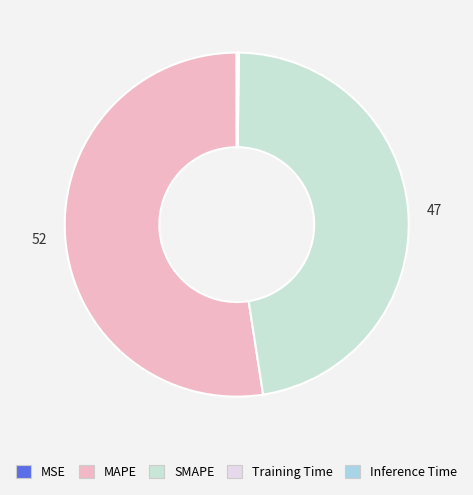

Does any single category account for the majority?

Yes